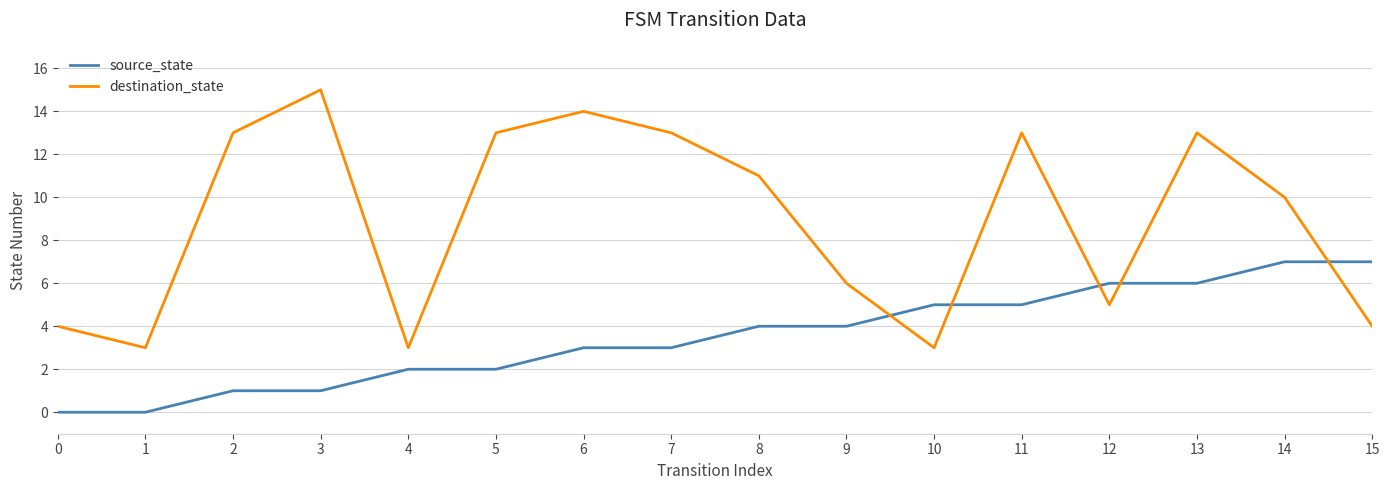

Count the number of data series in this chart.

2